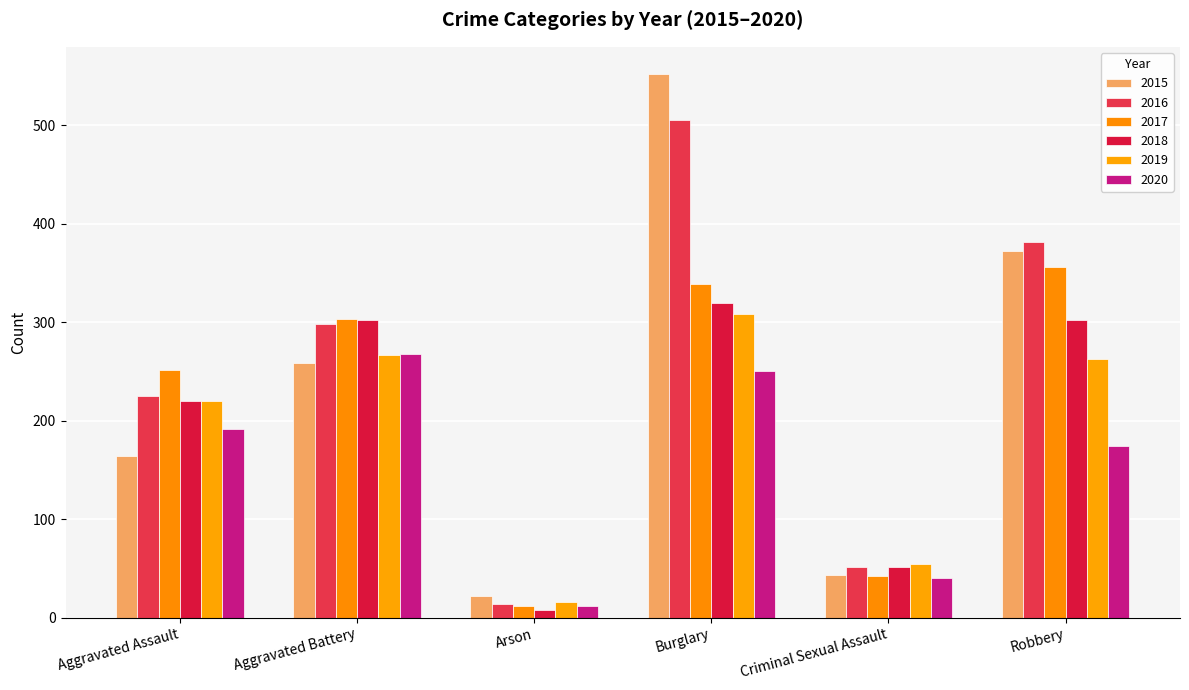

What value does the 2019 series have at Burglary, to the nearest 10?

310